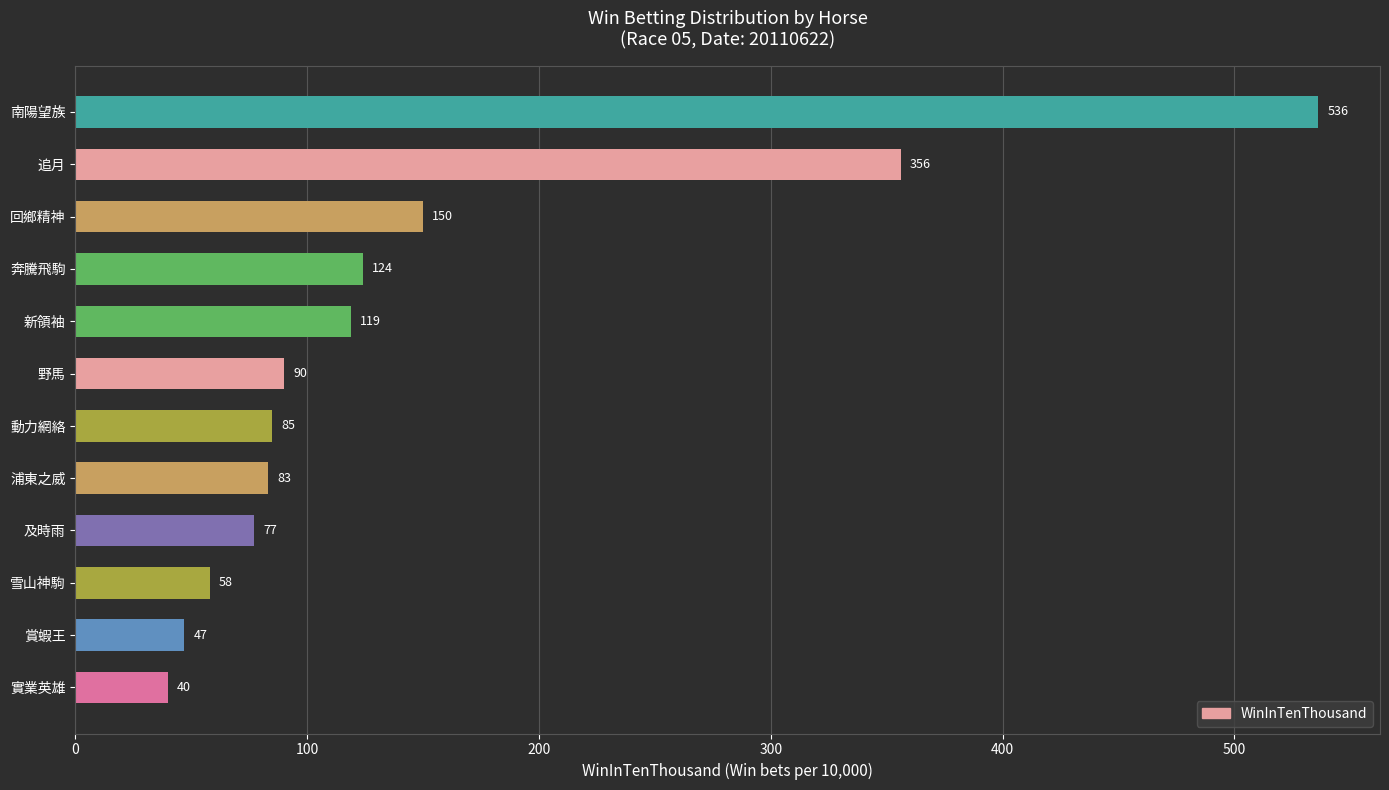

What is the greatest value displayed?

536